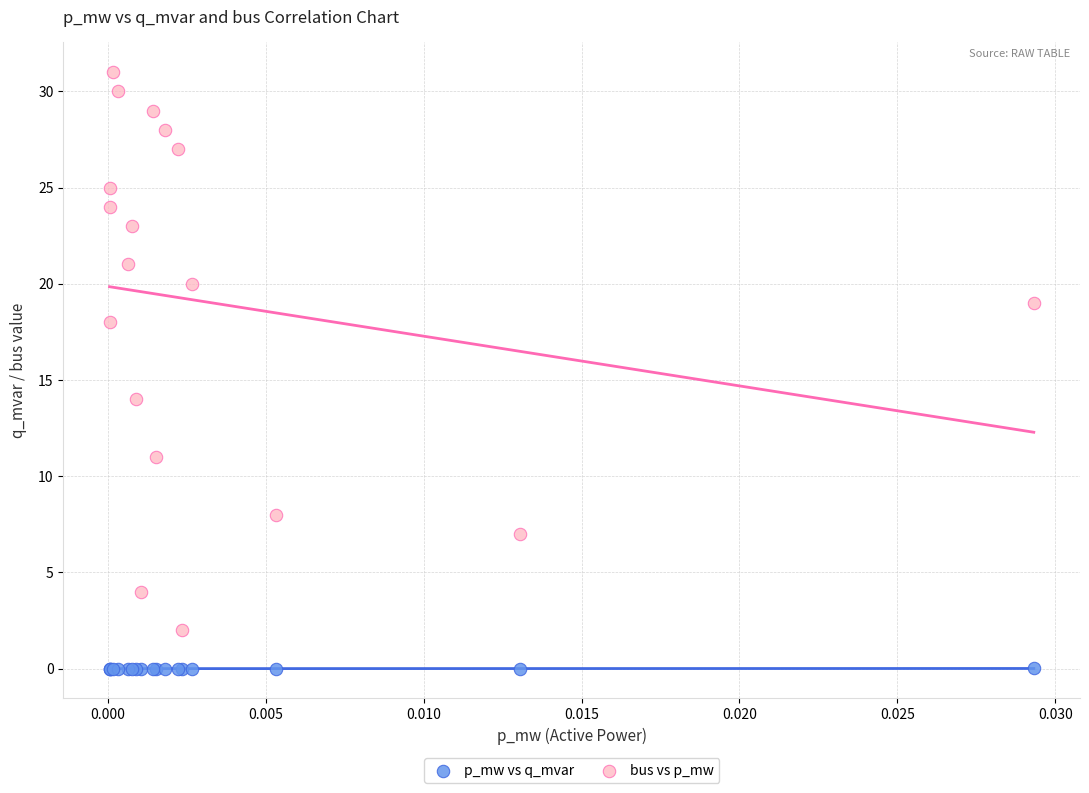

Which series contains the lowest Y value?

p_mw vs q_mvar